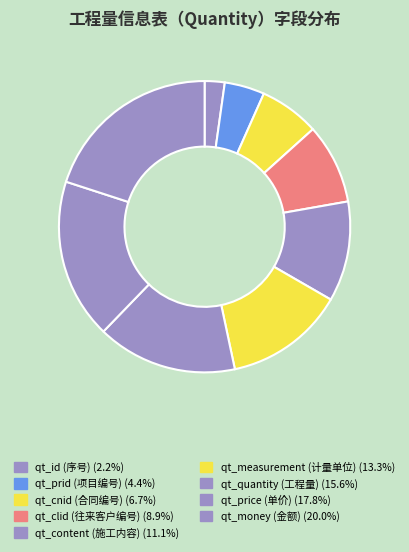

Between qt_money (金额) and qt_measurement (计量单位), which is larger?

qt_money (金额)